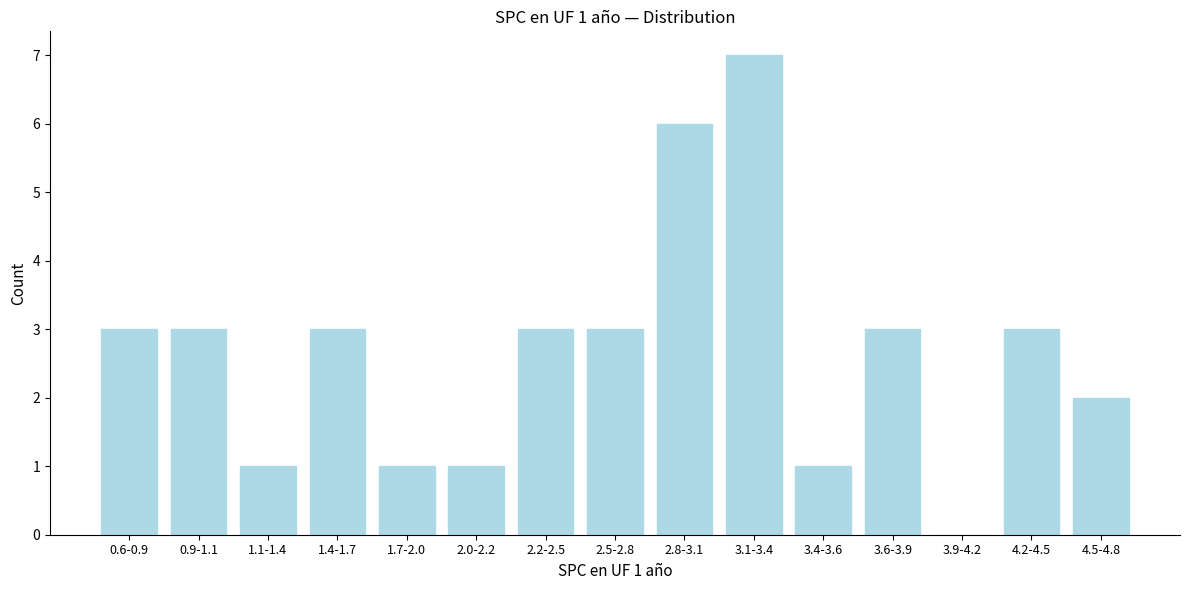

Reading left to right, extract all data points from this chart.

0.6-0.9=3	0.9-1.1=3	1.1-1.4=1	1.4-1.7=3	1.7-2.0=1	2.0-2.2=1	2.2-2.5=3	2.5-2.8=3	2.8-3.1=6	3.1-3.4=7	3.4-3.6=1	3.6-3.9=3	3.9-4.2=0	4.2-4.5=3	4.5-4.8=2